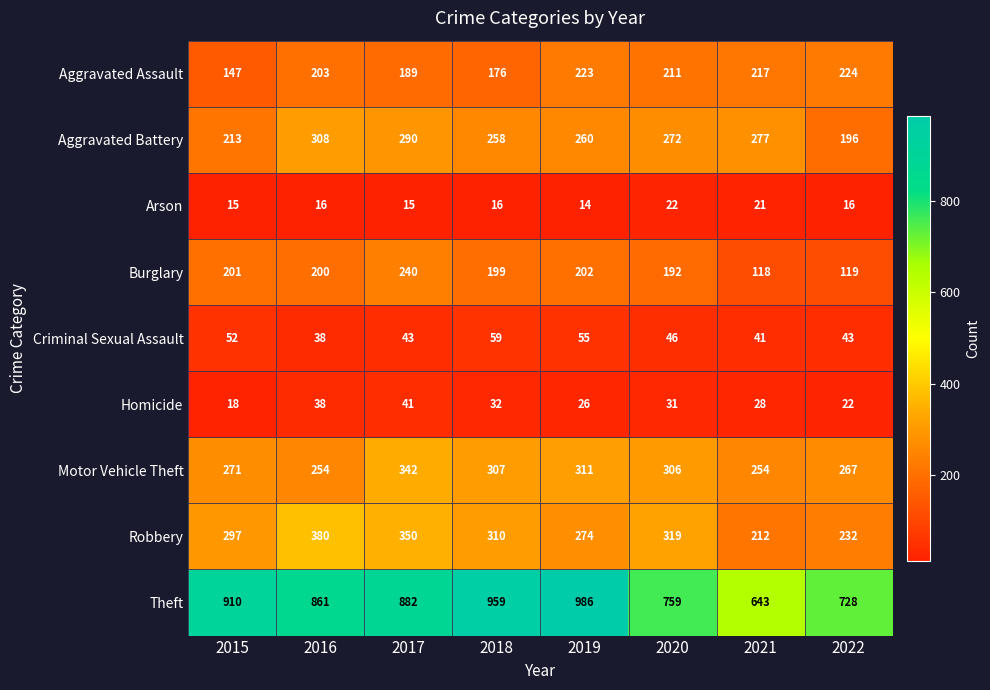

Rank the series by their maximum value, from highest to lowest.

Theft, Robbery, Motor Vehicle Theft, Aggravated Battery, Burglary, Aggravated Assault, Criminal Sexual Assault, Homicide, Arson